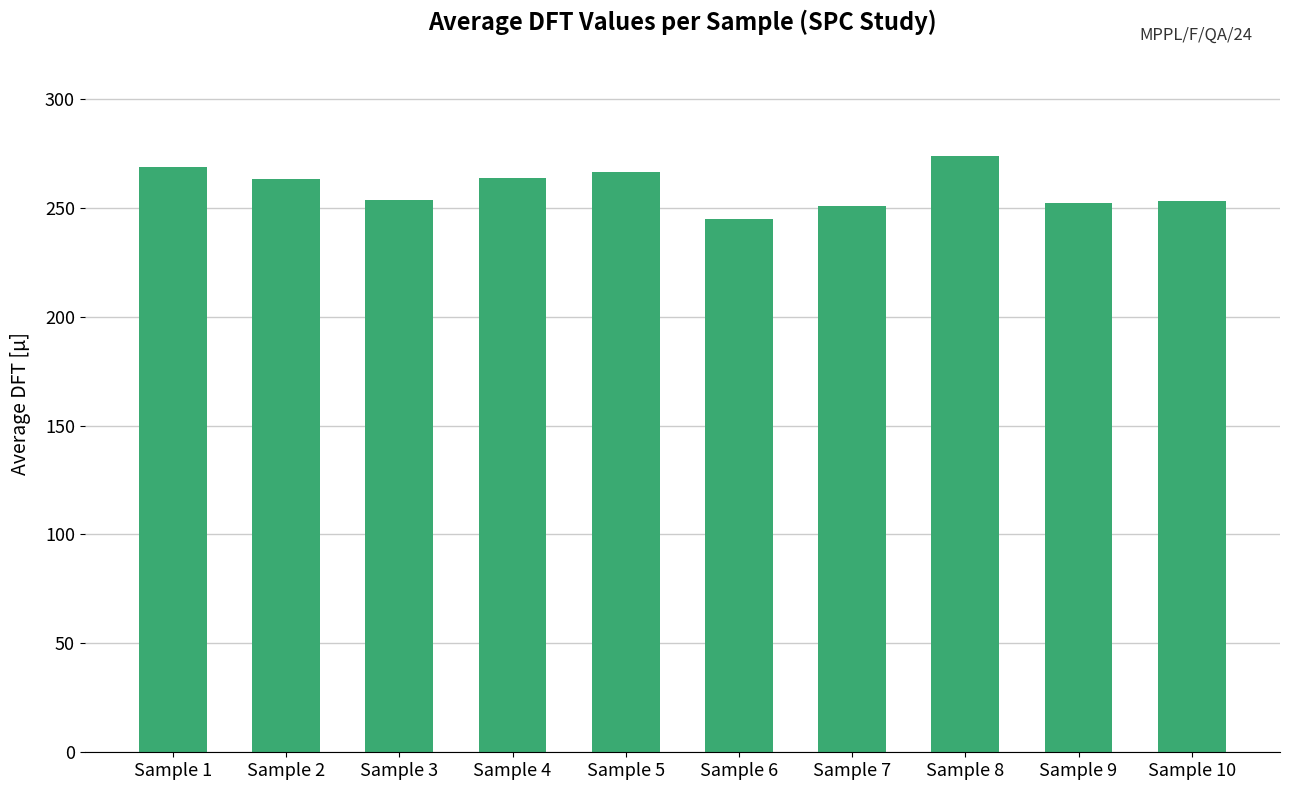

What is the greatest value displayed?

273.6